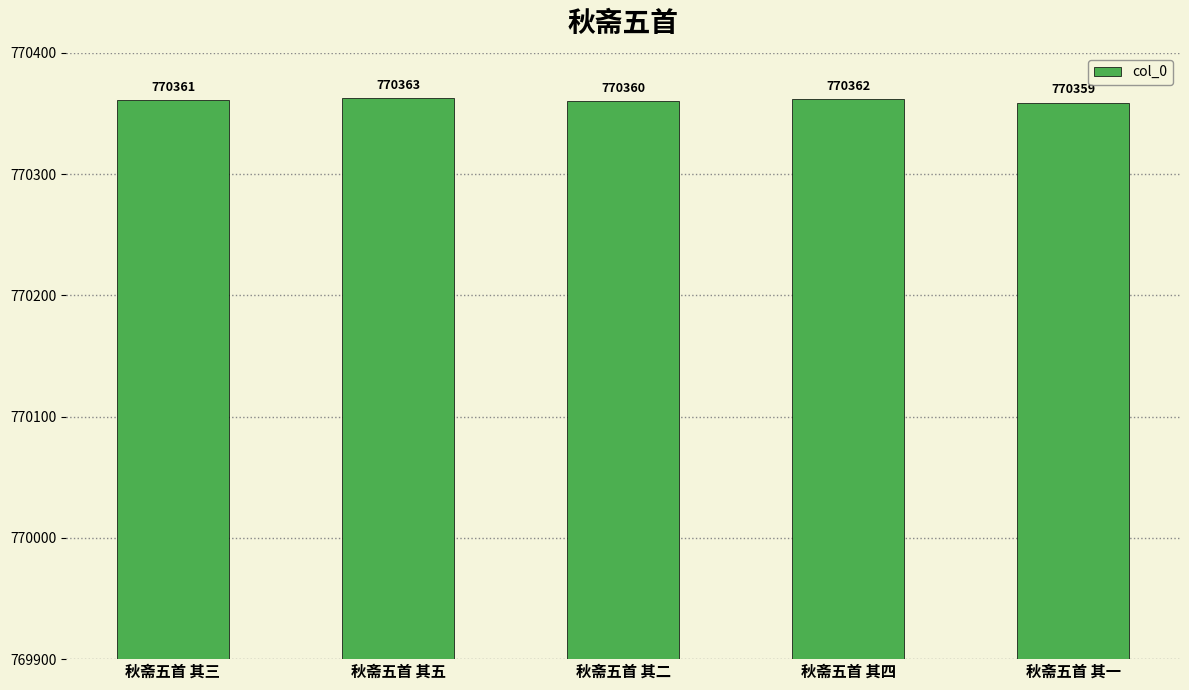

What is the approximate value at 秋斋五首 其一?

770359